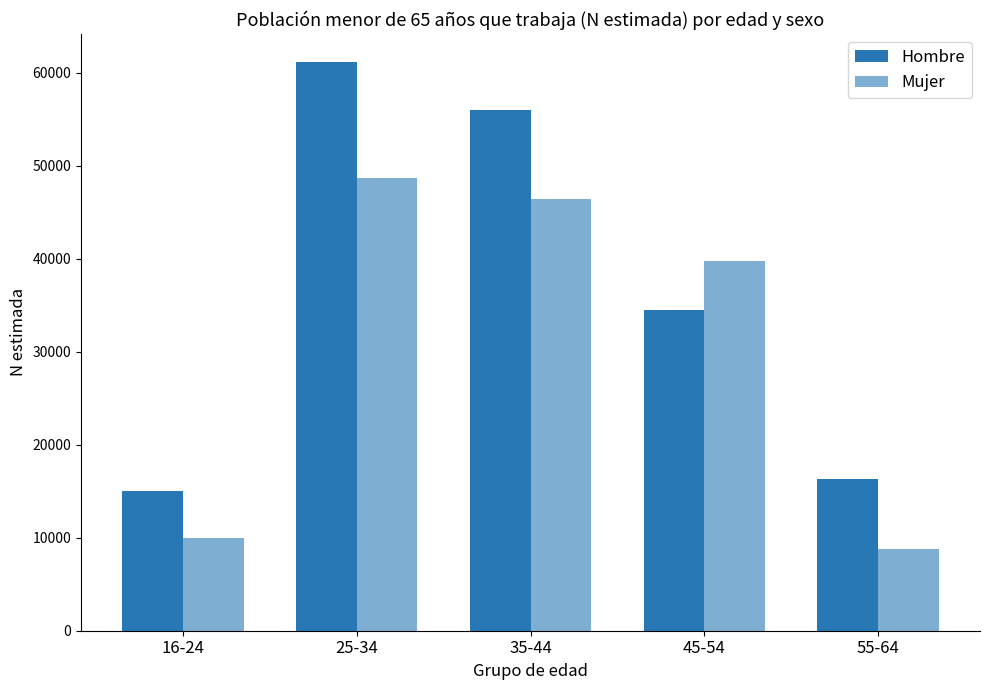

What value does the Hombre series have at 16-24, to the nearest 10?

15080